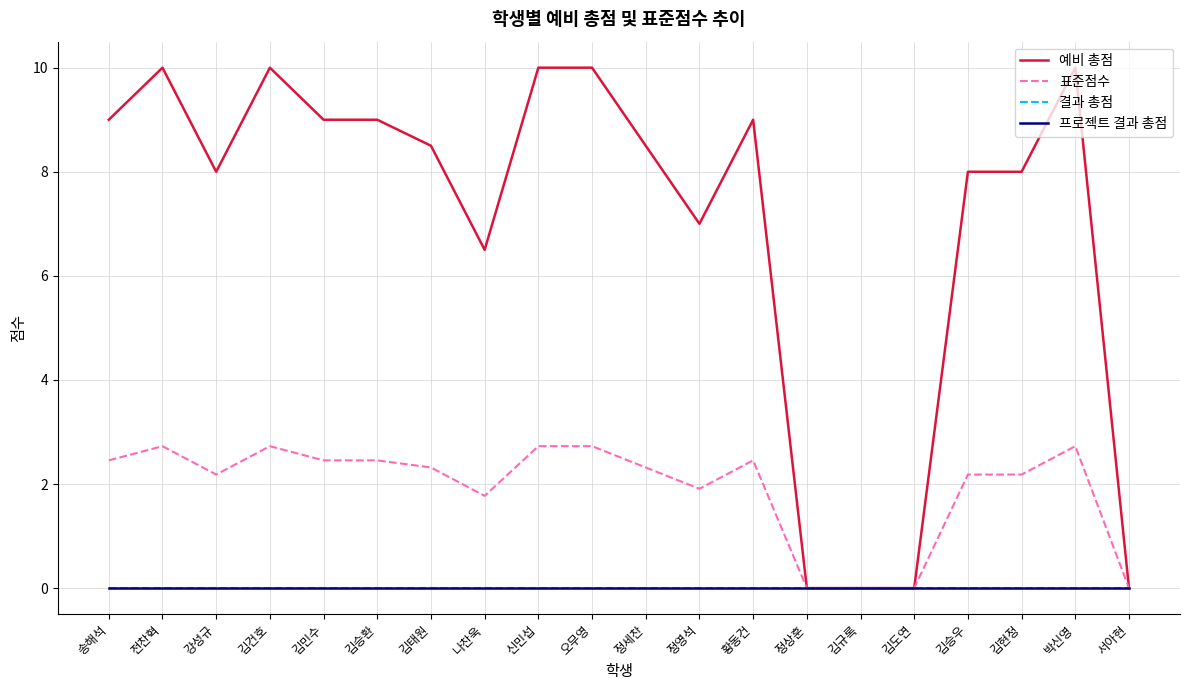

Which category has the highest value in the 결과 총점 series?

송해석